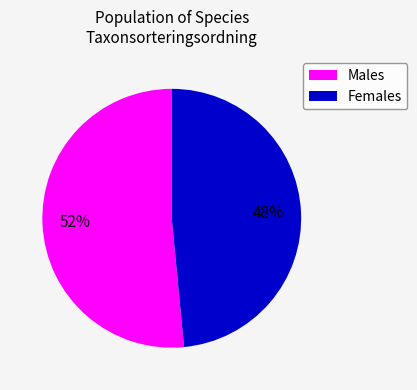

Is there any slice that represents more than half of the pie?

Yes